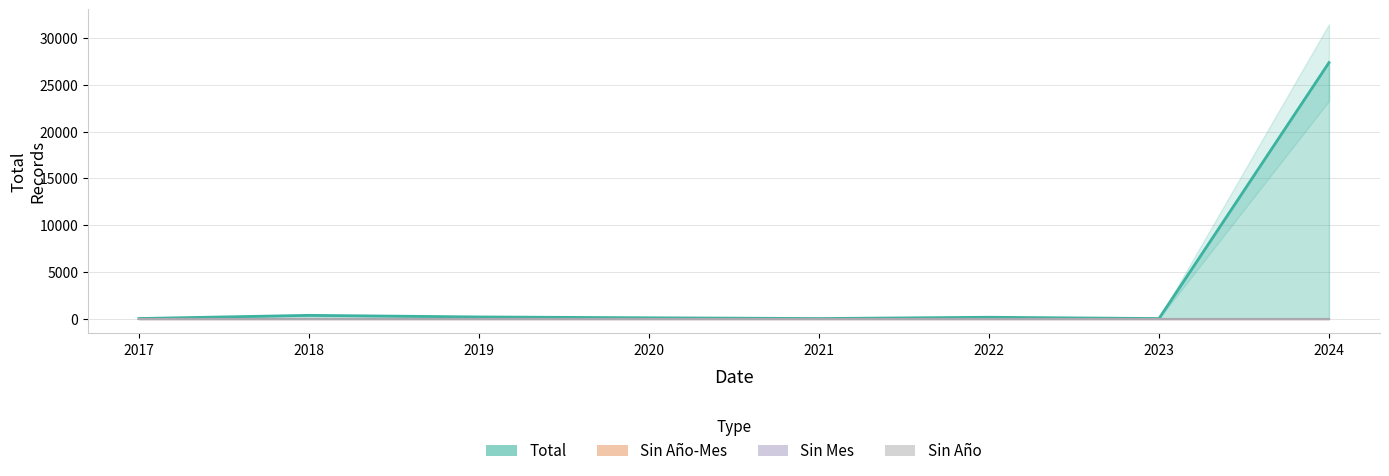

True or false: Sin Mes and Total intersect in this chart.

False